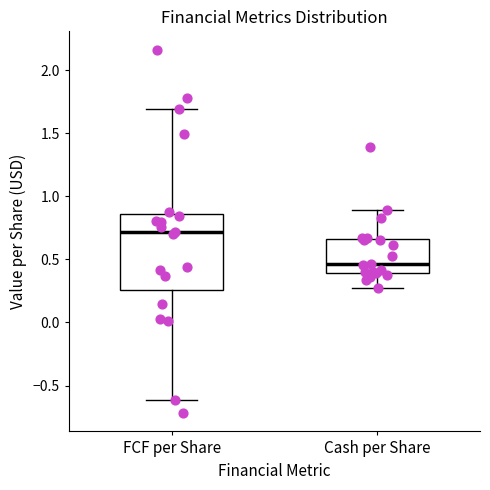

Where is the lower edge of the box for FCF per Share on the y-axis? The values are not printed on the chart, so give them approximately, as read against the axis.

0.25